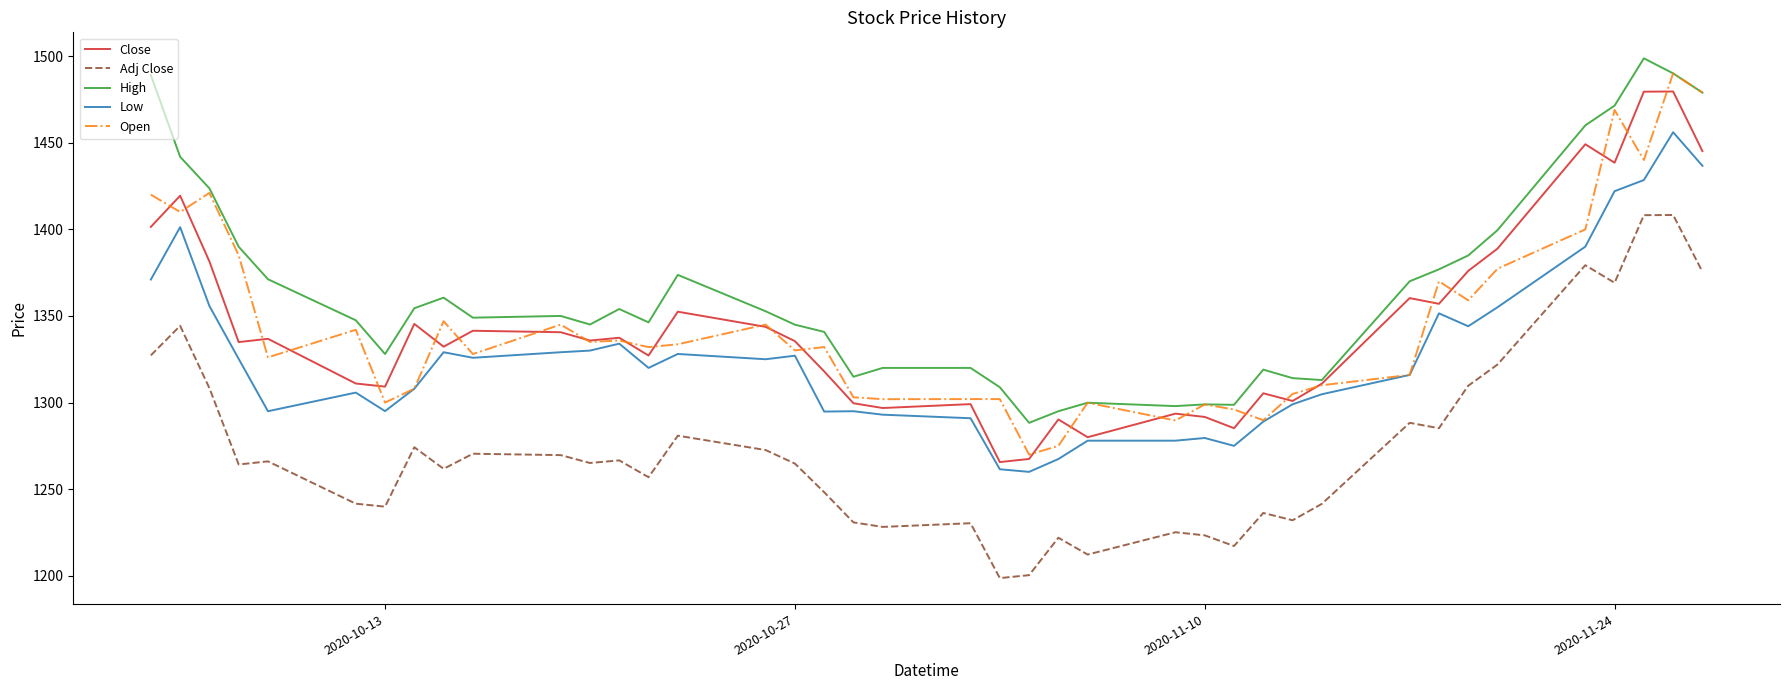

What is the highest value of the Adj Close series?

1408.3